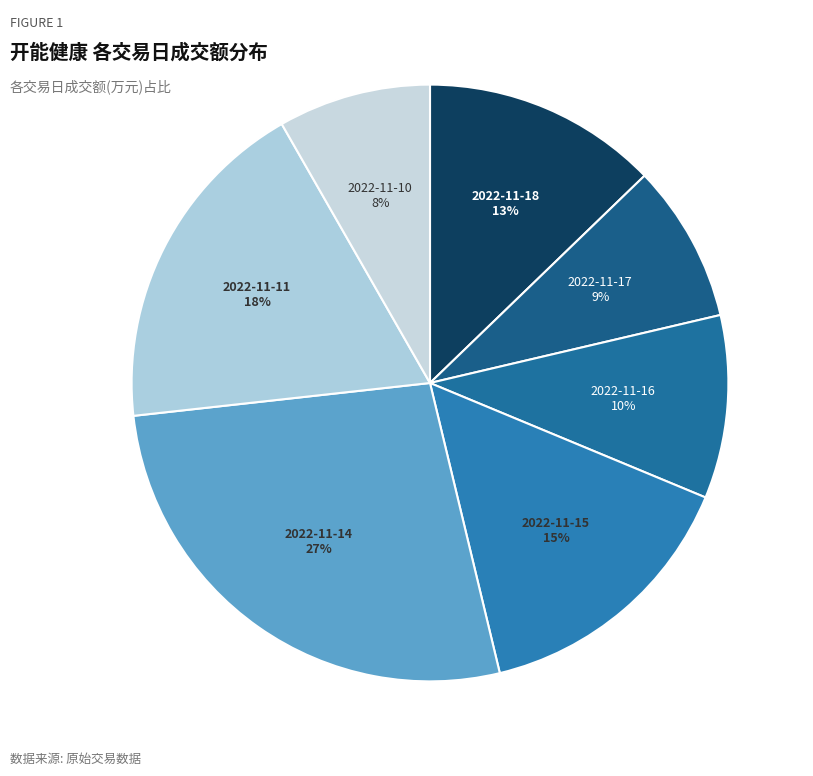

What is the largest slice in the pie chart?

2022-11-14